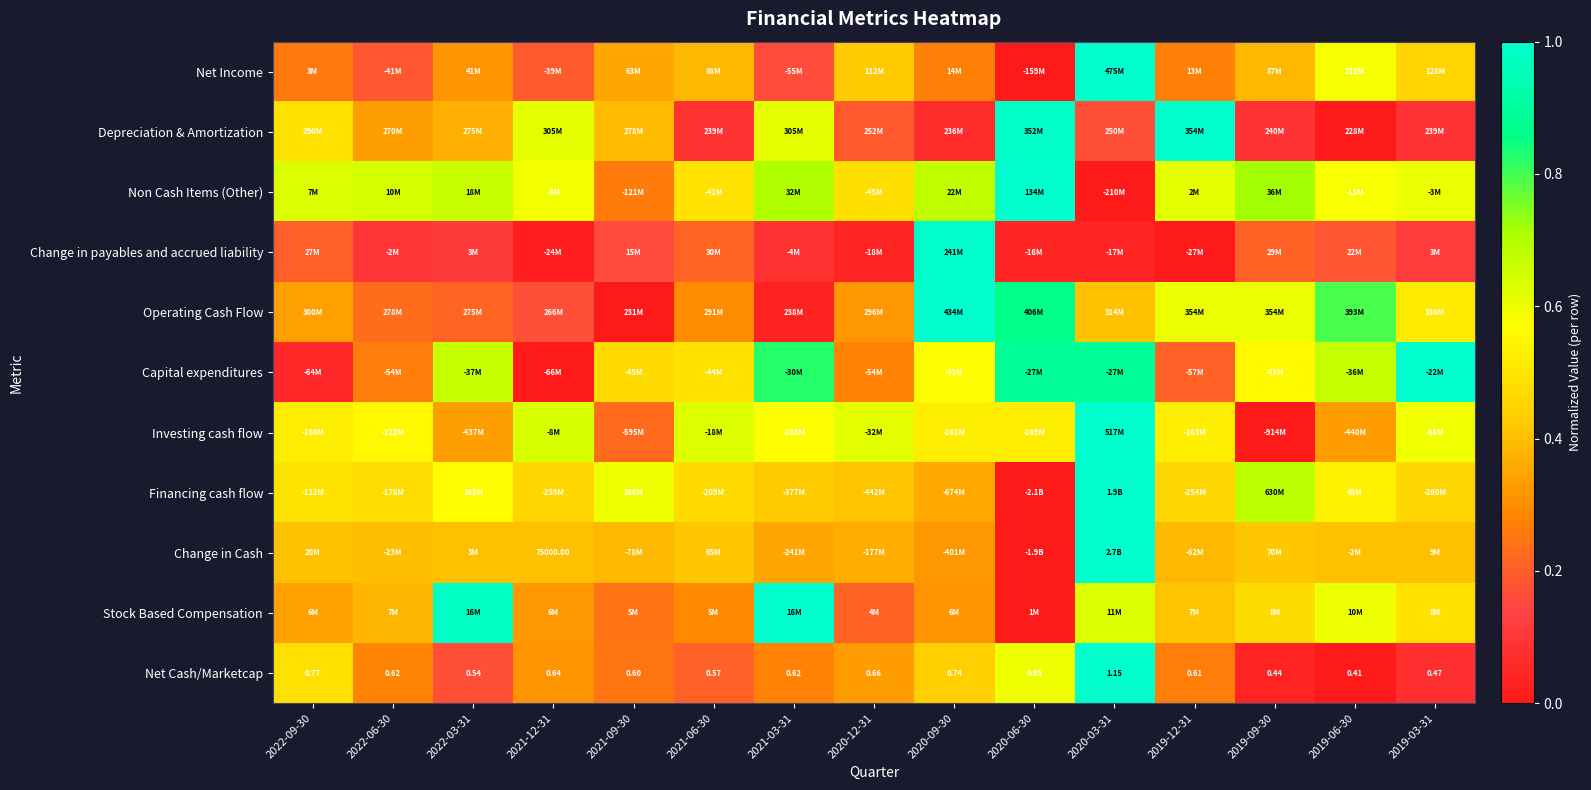

What is the maximum value shown in the chart?

1.0